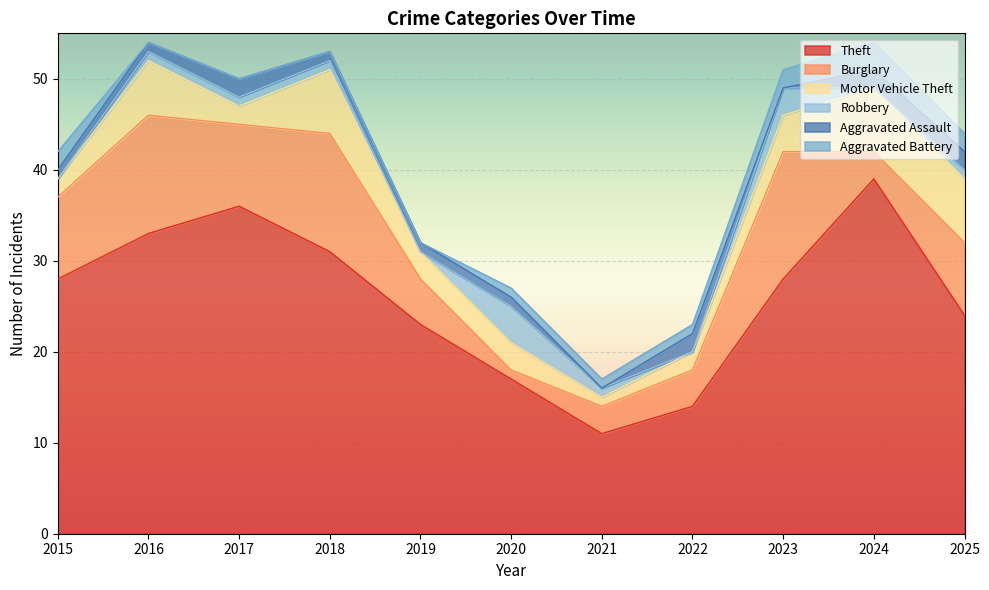

Between 2016 and 2019, which is larger?

2016